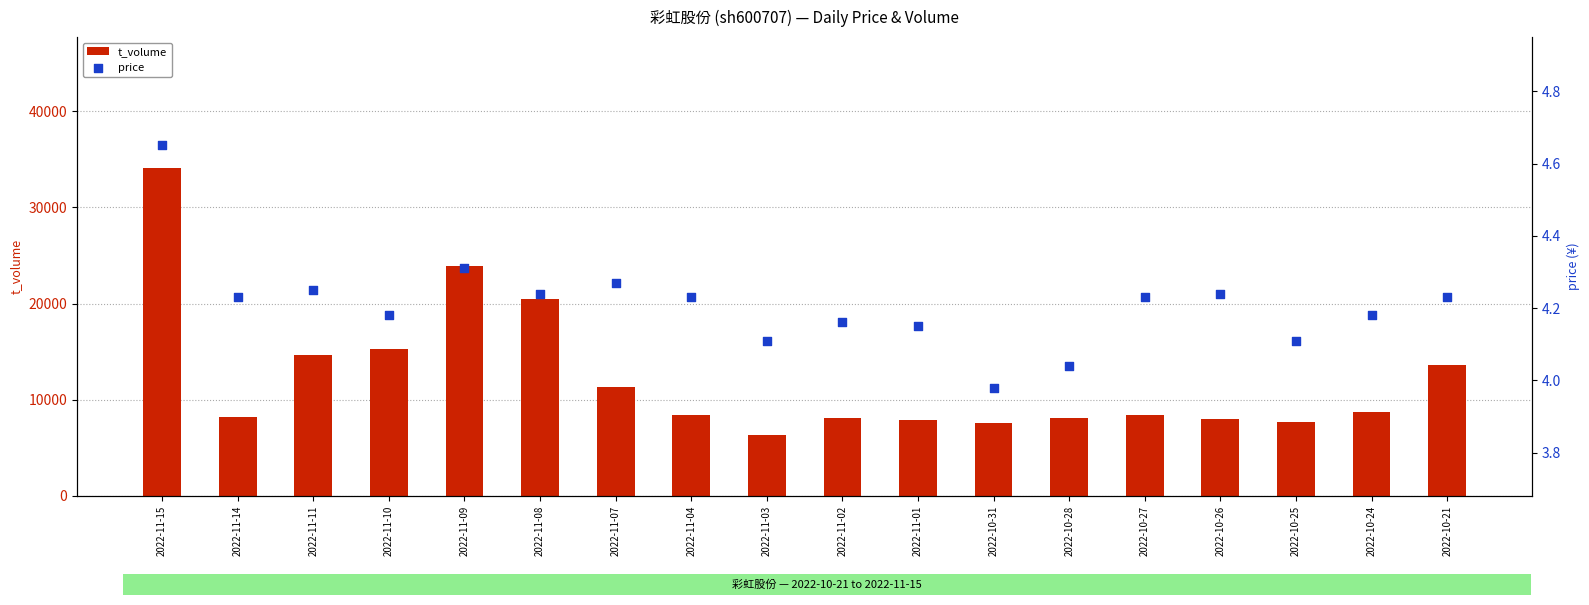

What are all the series names shown in the legend?

t_volume, price